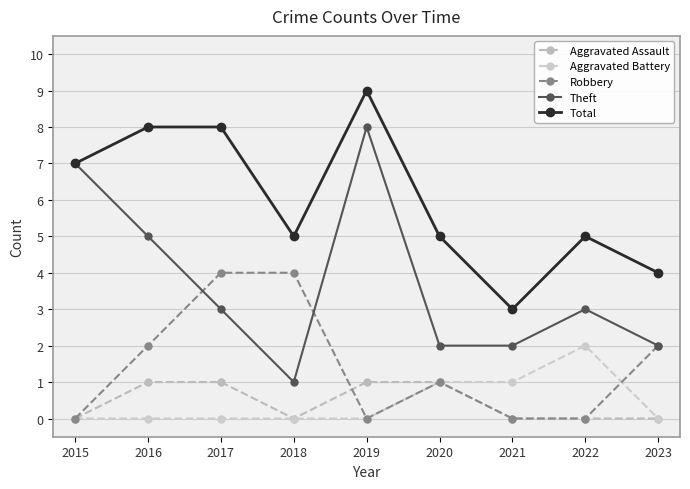

How many Theft values are between 2 and 5?

6